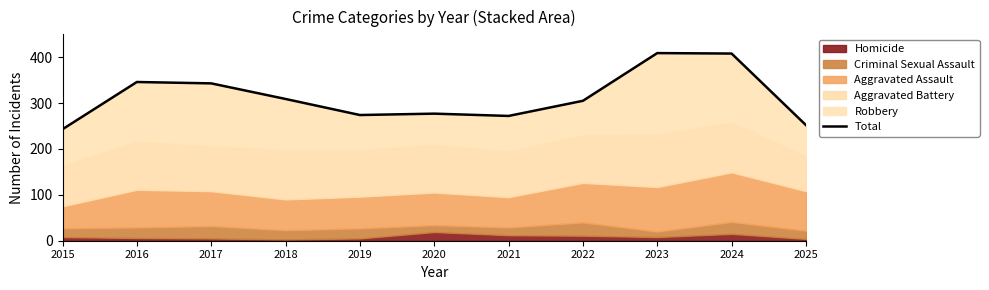

What is the smallest value displayed?

243